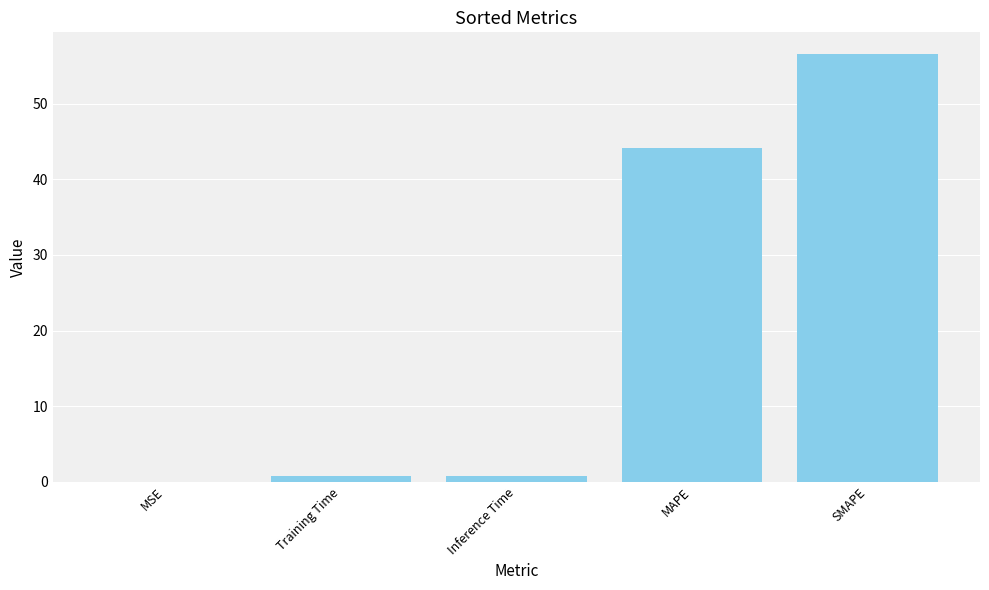

Are the bars horizontal?

No